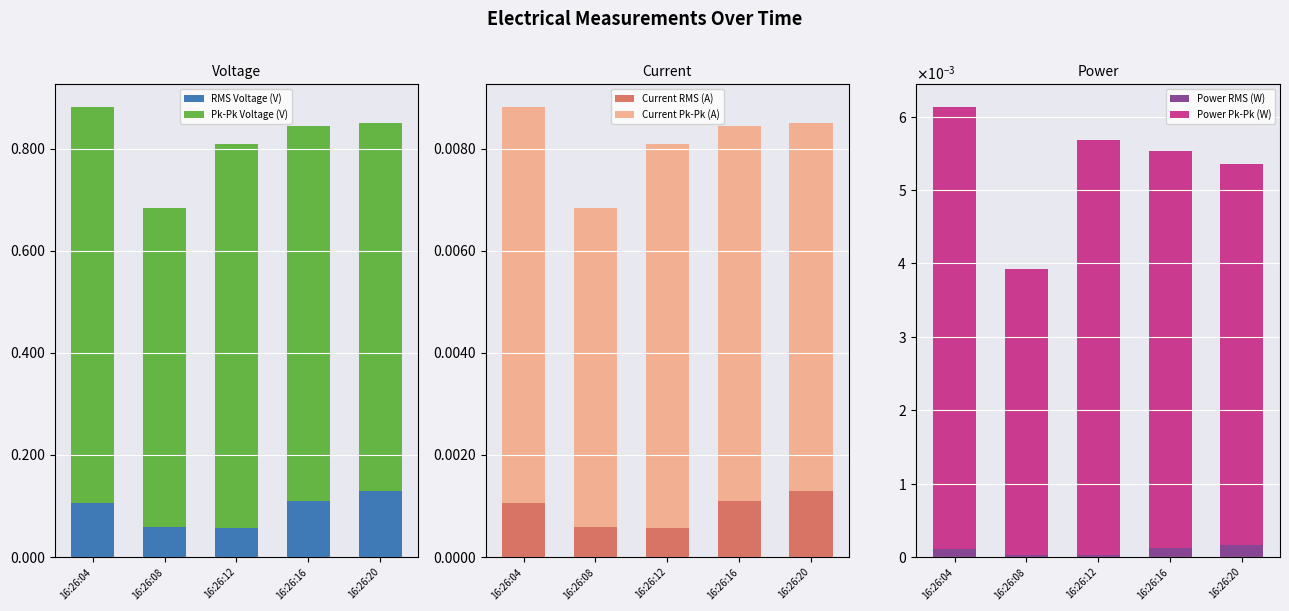

What is the sum of all RMS Voltage (V) values?

0.5